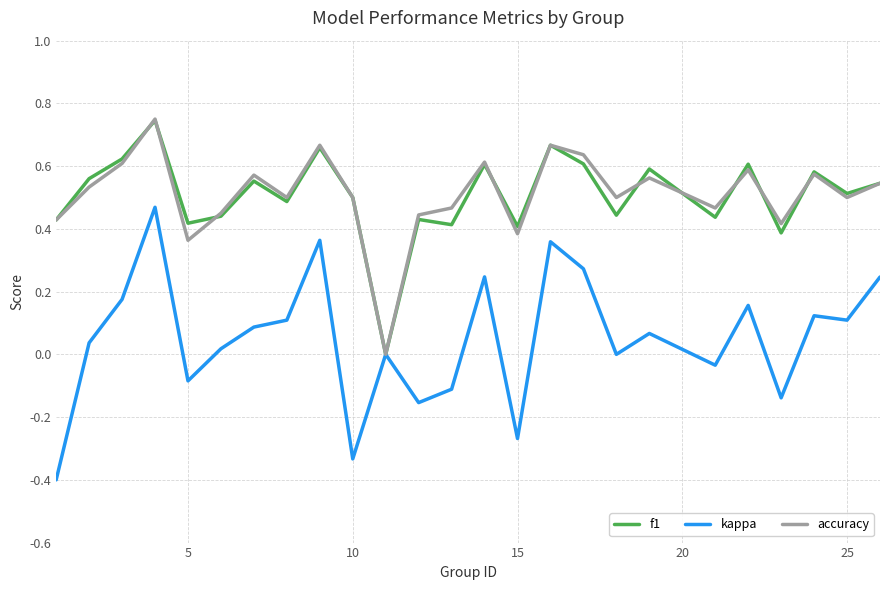

What is the smallest value displayed?

-0.4